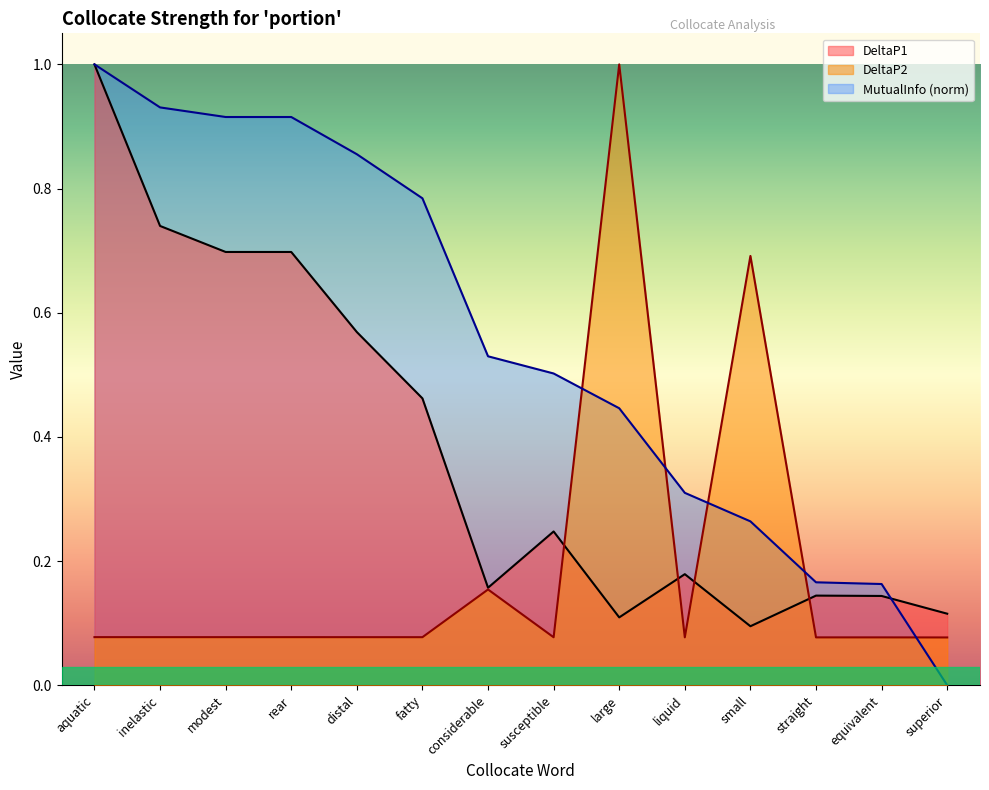

Which series ends up on top after the final intersection of DeltaP2 and DeltaP1?

DeltaP1